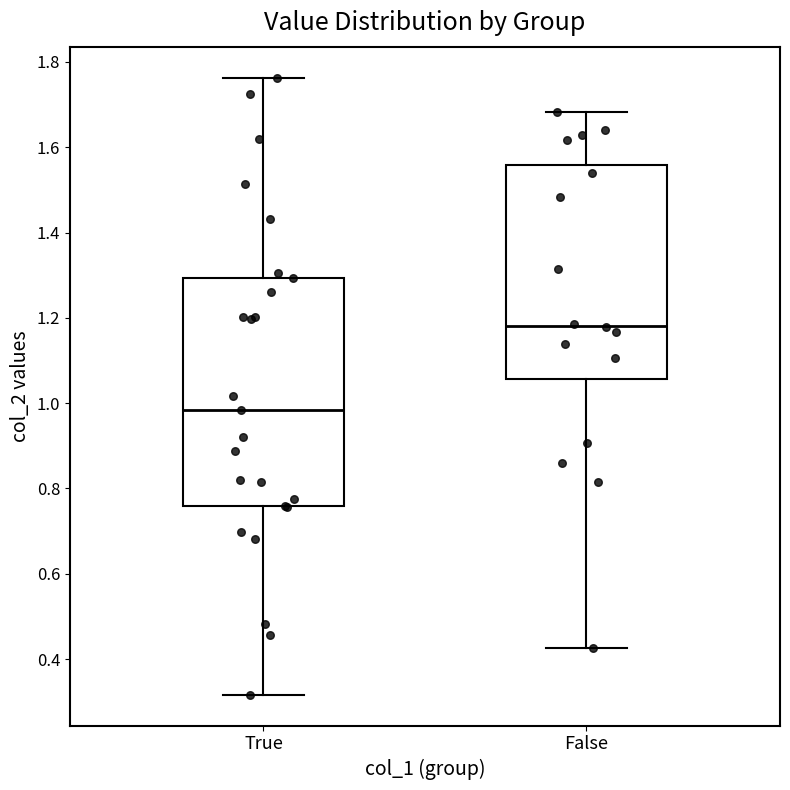

Reading left to right, read every box against the y-axis: the position of its median line, the range the box covers, and the ends of its whiskers. The values are not printed on the chart, so give them approximately, as read against the axis.

True: median 0.98, box 0.76 to 1.30, whiskers 0.32 to 1.76
False: median 1.18, box 1.06 to 1.56, whiskers 0.42 to 1.68